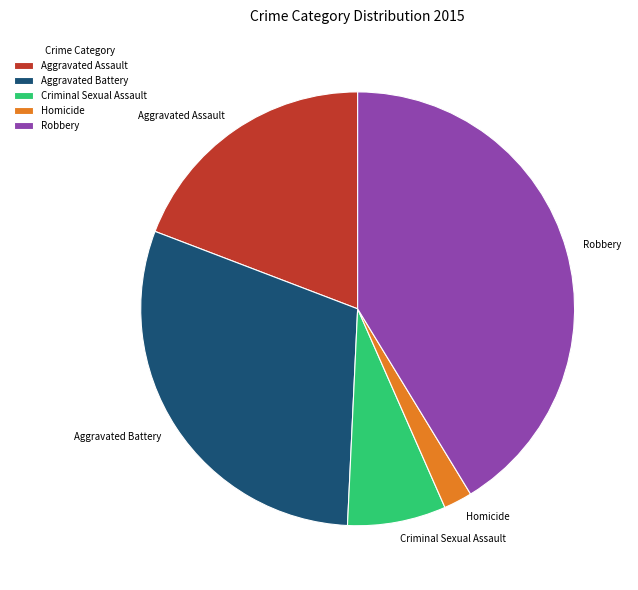

Between Criminal Sexual Assault and Aggravated Assault, which is larger?

Aggravated Assault